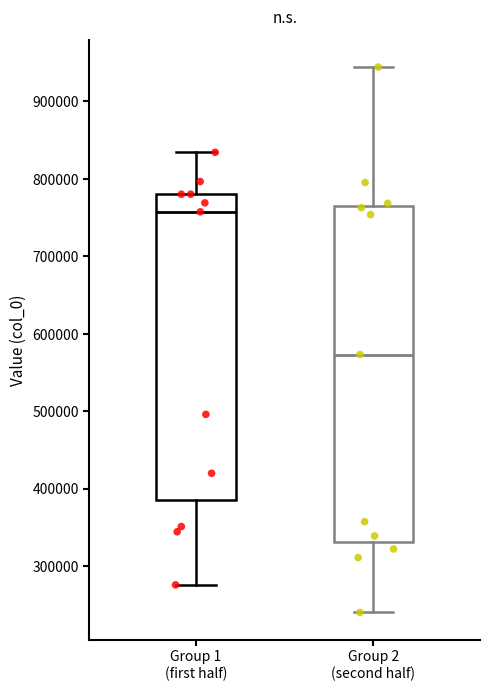

Reading left to right, transcribe this box plot: for each box, give where its median line is, the range the box spans, and where its two whiskers end, as read against the y-axis. The values are not printed on the chart, so give them approximately, as read against the axis.

Group 1 (first half): median 760000, box 390000 to 780000, whiskers 280000 to 830000
Group 2 (second half): median 570000, box 330000 to 770000, whiskers 240000 to 940000